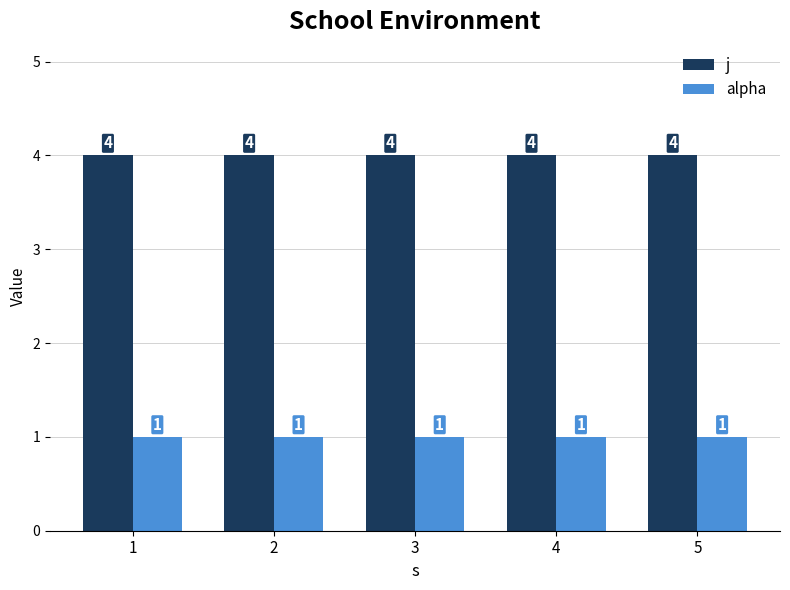

What is the minimum value for j?

4